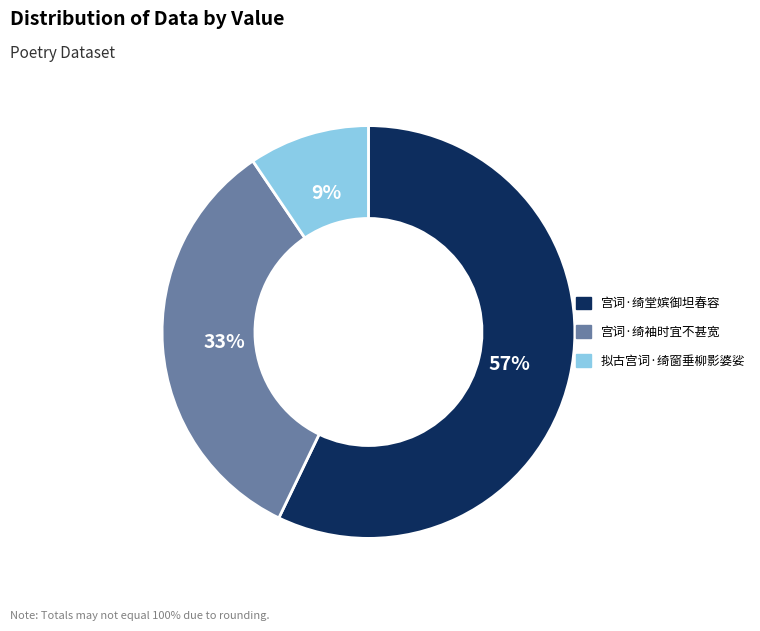

How many slices are in this pie chart?

3